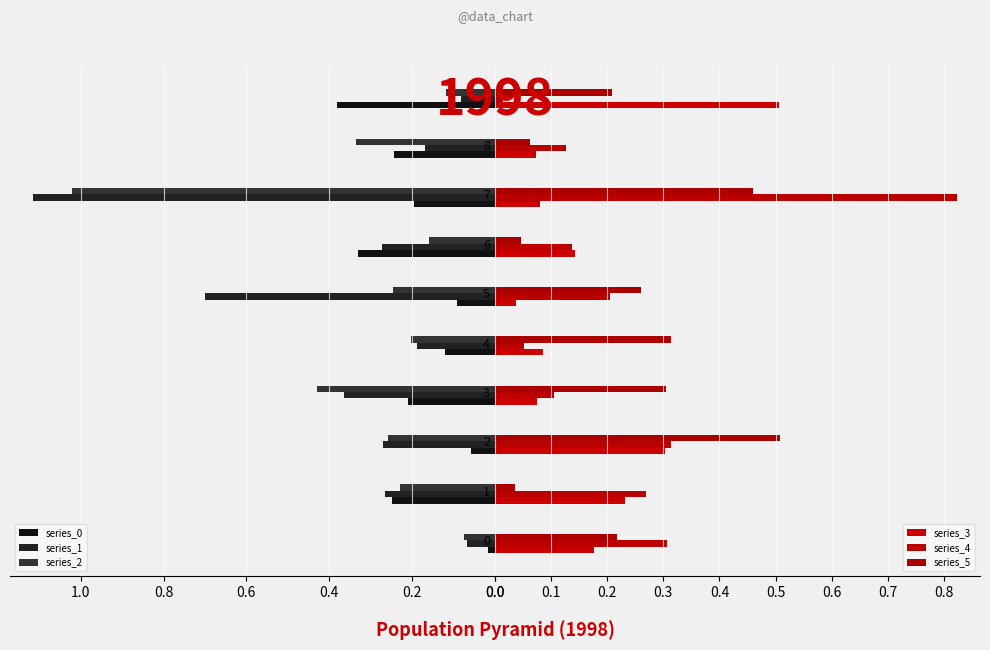

How many groups of bars are there?

10